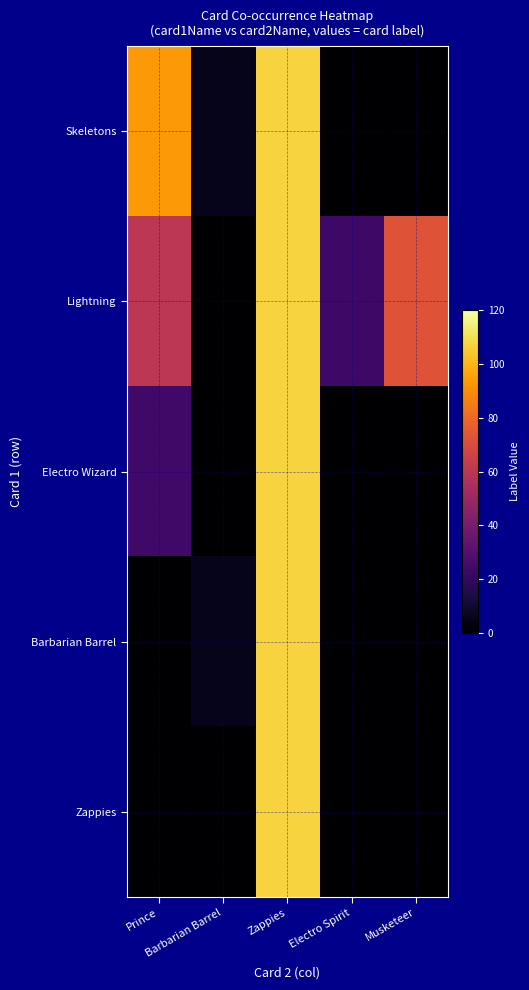

Reading left to right, list all the values displayed in this chart.

Skeletons: Prince=93	Barbarian Barrel=6	Zappies=107	Electro Spirit=0	Musketeer=0
Lightning: Prince=60	Barbarian Barrel=0	Zappies=107	Electro Spirit=23	Musketeer=73
Electro Wizard: Prince=24	Barbarian Barrel=0	Zappies=107	Electro Spirit=0	Musketeer=0
Barbarian Barrel: Prince=0	Barbarian Barrel=6	Zappies=107	Electro Spirit=0	Musketeer=0
Zappies: Prince=0	Barbarian Barrel=0	Zappies=107	Electro Spirit=0	Musketeer=0